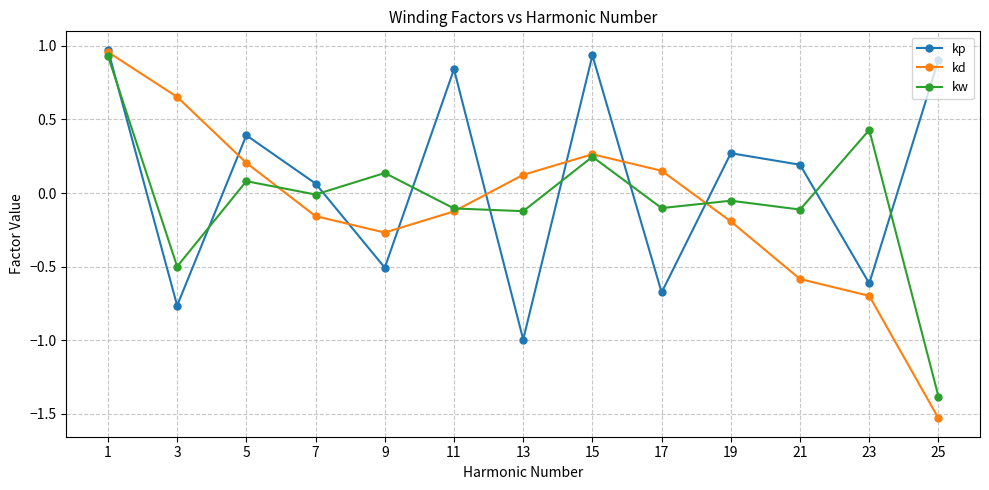

At which label does kd reach its peak?

1